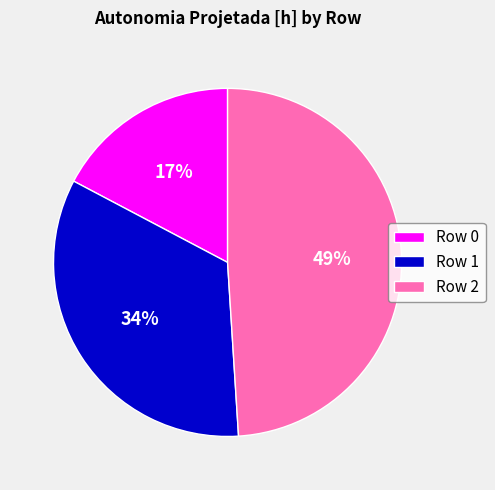

Does Row 1 account for over 50% of the chart?

No